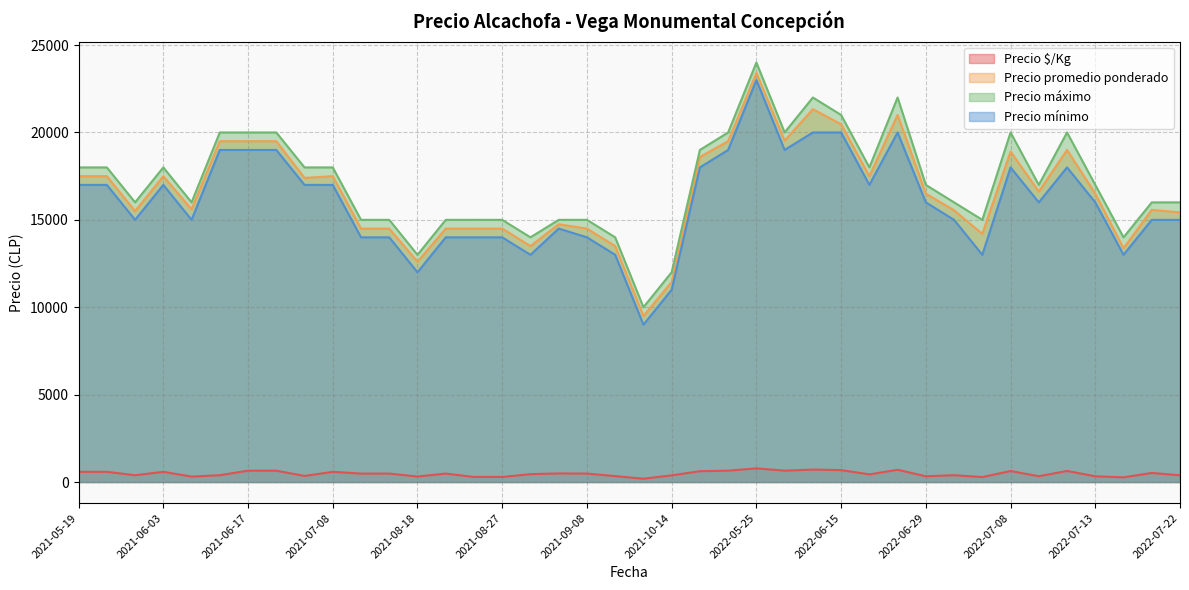

What are all the series names shown in the legend?

Precio $/Kg, Precio promedio ponderado, Precio máximo, Precio mínimo